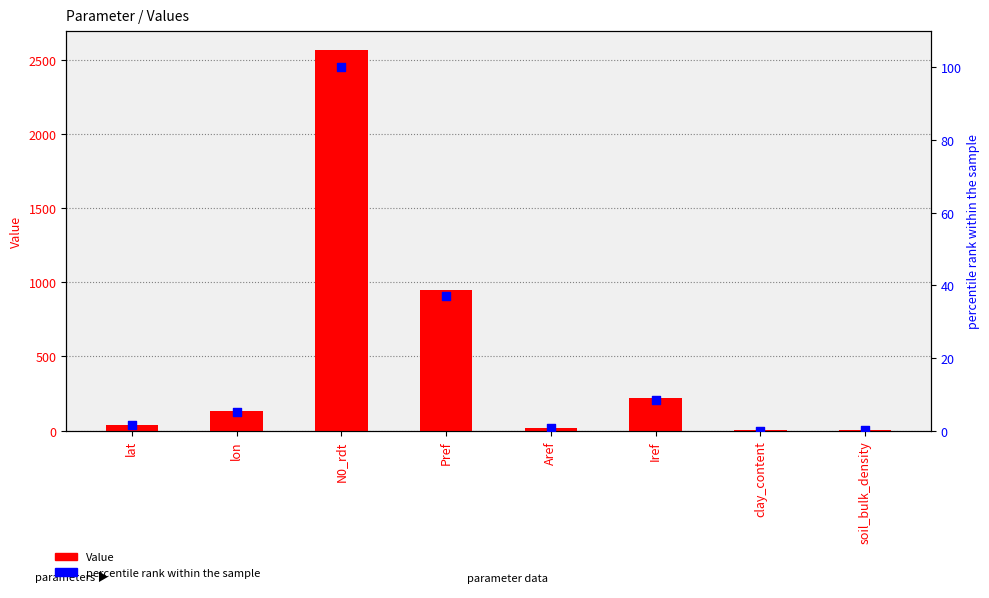

Which series has the widest spread of Y values?

Value